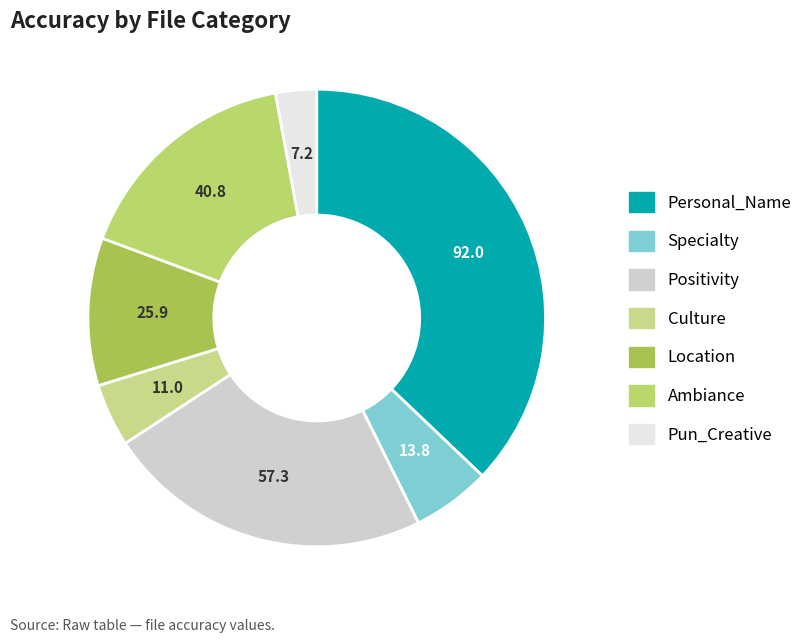

Rank the categories by value from lowest to highest.

Pun_Creative, Culture, Specialty, Location, Ambiance, Positivity, Personal_Name